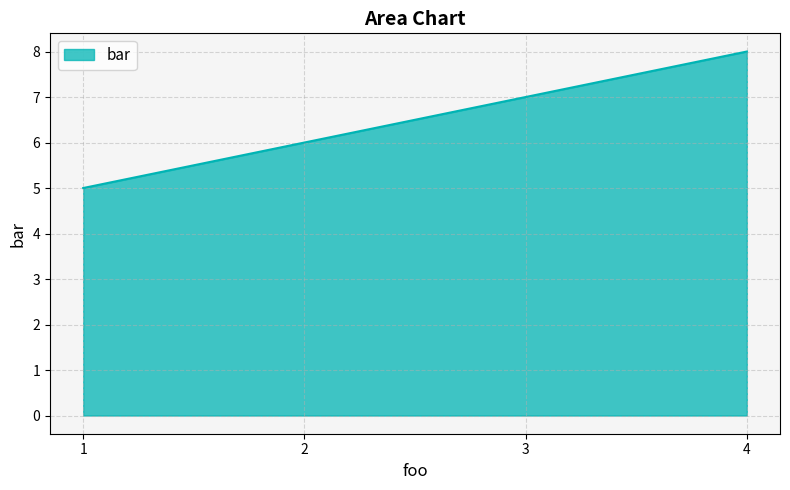

Rank the categories by value from lowest to highest.

1, 2, 3, 4